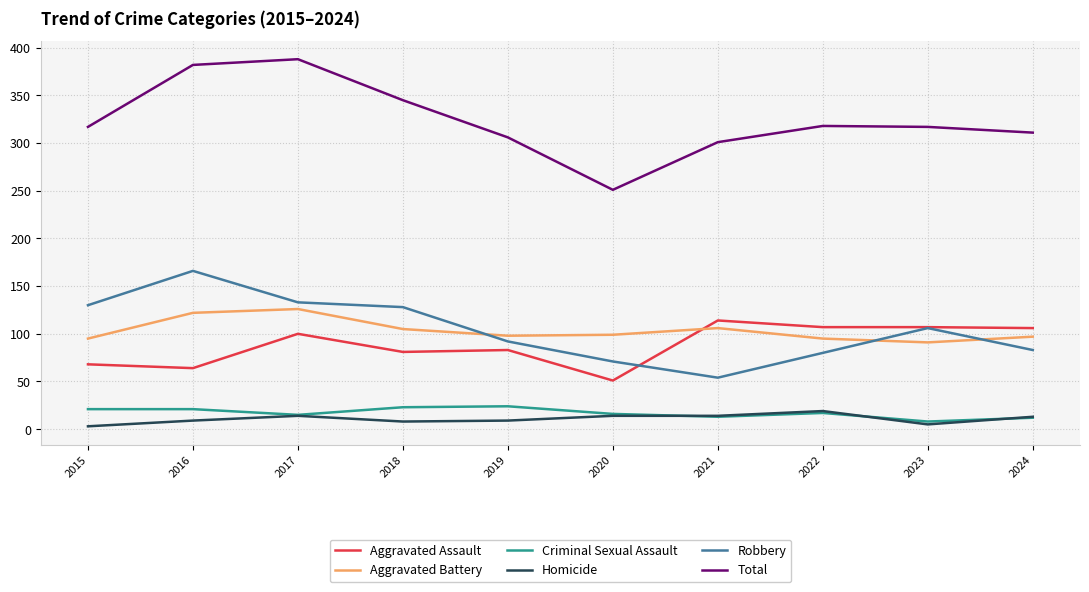

True or false: Total and Homicide cross at least once.

False